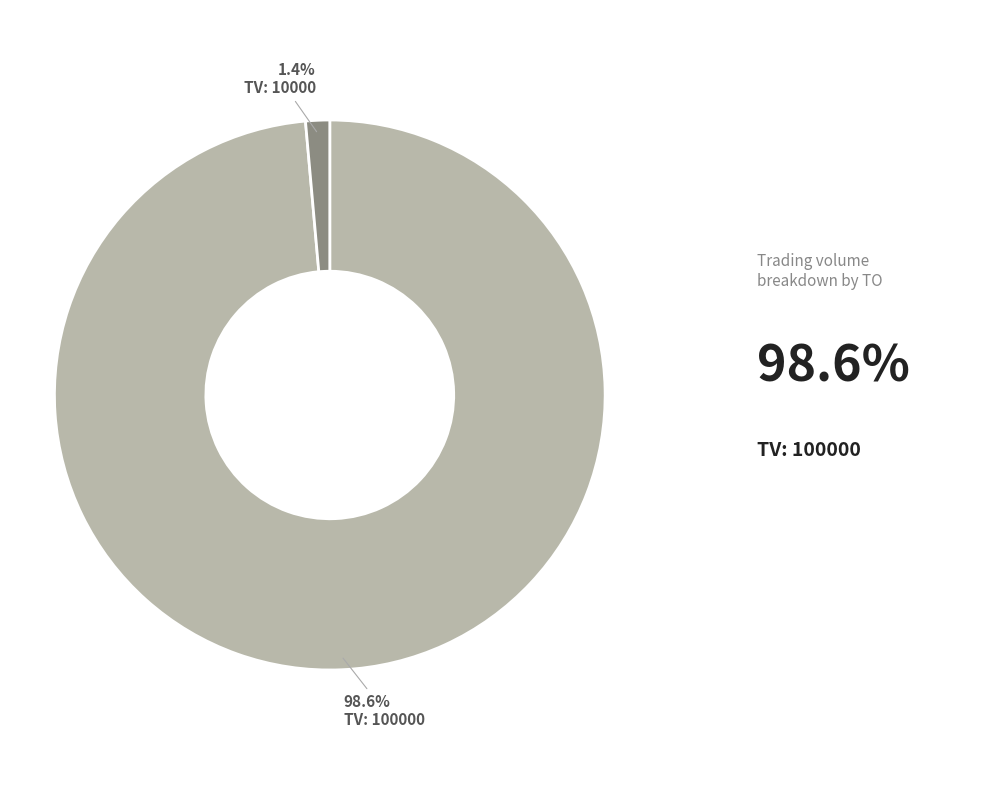

Is there any slice that represents more than half of the pie?

Yes